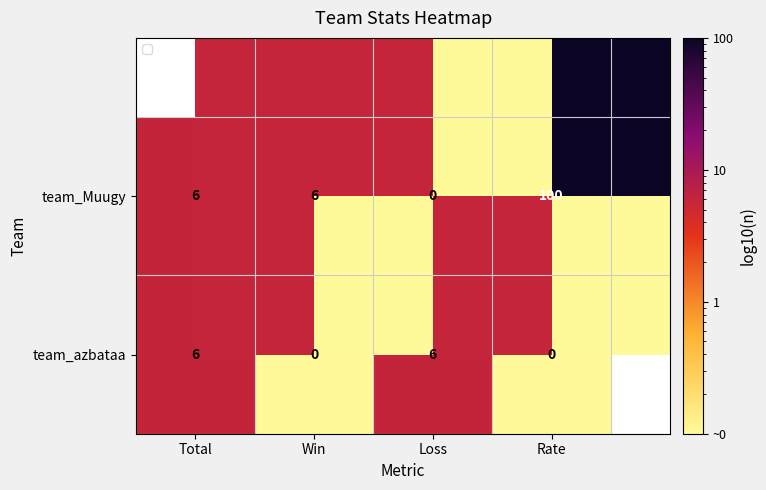

Where is team_Muugy nearest to the value 50?

Total